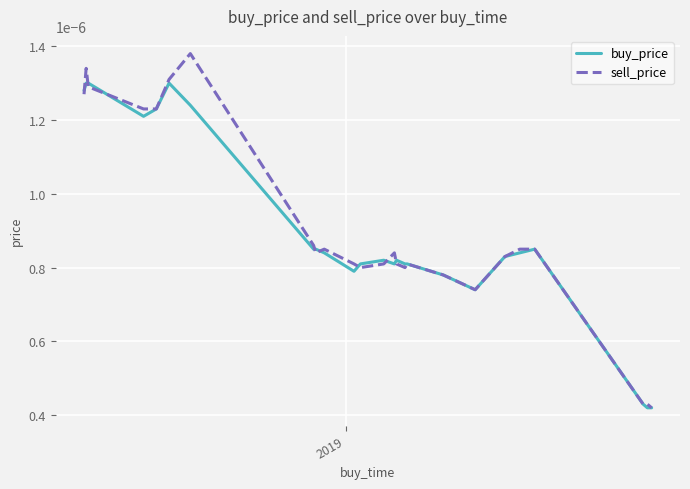

Which series has the largest range (max minus min)?

sell_price